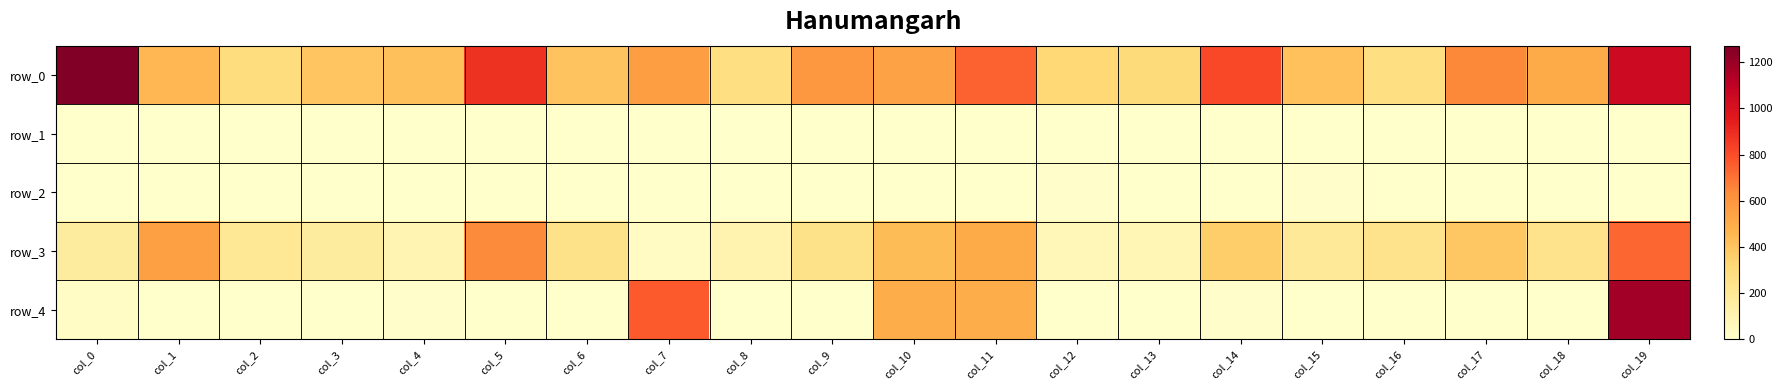

Reading right to left, what are all the values shown in this chart?

row_0: 1044.3	510.8	648.9	269.0	416.1	811.5	300.8	317.5	743.0	540.5	586.7	269.6	559.2	402.8	877.6	420.5	400.1	288.1	453.0	1272.4
row_1: 0.0	0.0	0.0	0.0	0.0	0.0	0.0	0.0	0.0	0.0	0.0	0.0	0.0	0.0	0.0	0.0	1.0	0.0	0.0	0.0
row_2: 0.0	1.0	1.0	1.0	6.0	1.0	0.0	9.0	1.0	1.0	0.0	0.0	0.0	0.0	0.0	1.0	0.0	0.0	0.0	0.0
row_3: 733.1	234.2	390.9	236.6	188.2	359.2	88.8	70.4	508.0	433.6	239.2	105.4	30.8	241.6	636.6	95.8	165.1	201.8	552.4	164.4
row_4: 1181.0	1.0	2.0	3.0	0.0	13.0	4.0	0.0	495.0	497.0	0.0	0.0	763.0	1.0	0.0	8.0	0.0	0.0	0.0	27.0